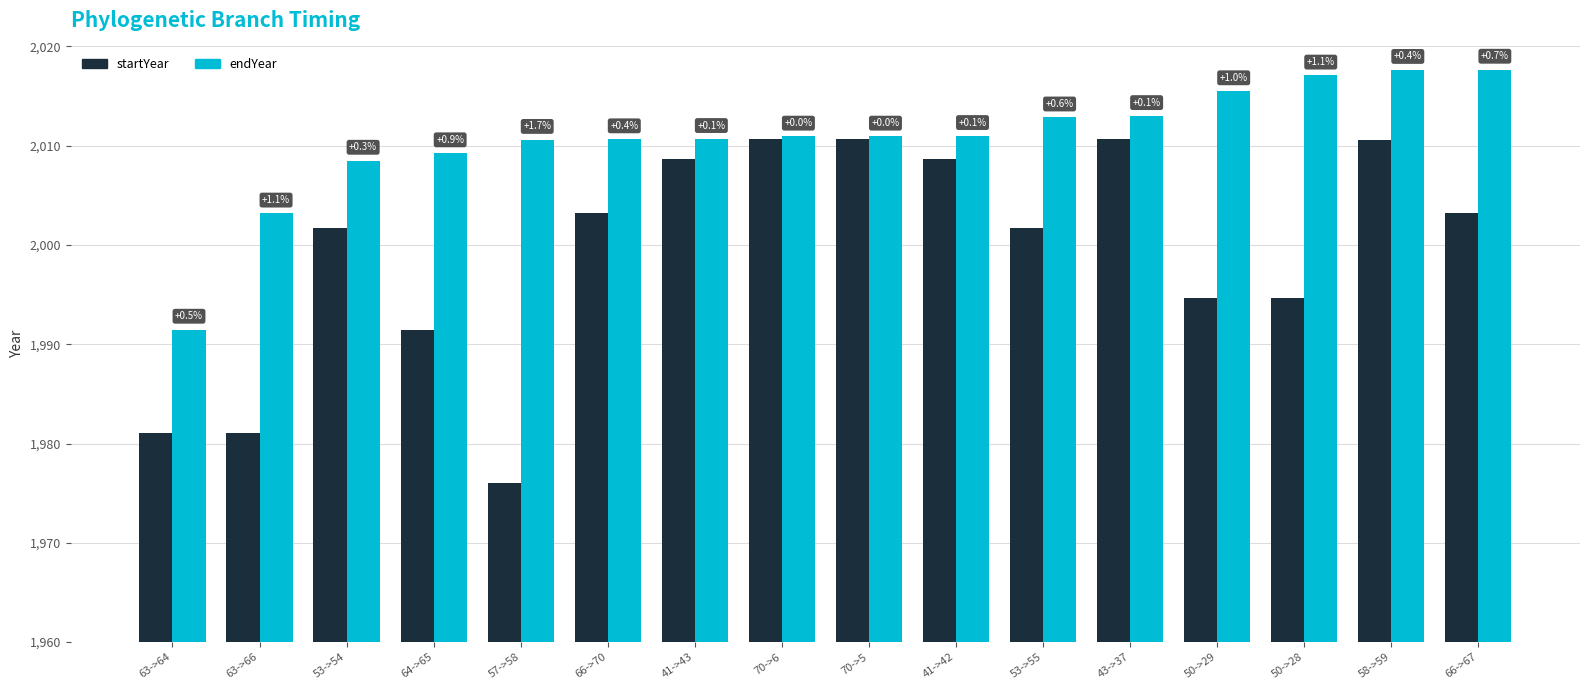

What is the difference between the maximum and minimum values in the startYear series?

34.6